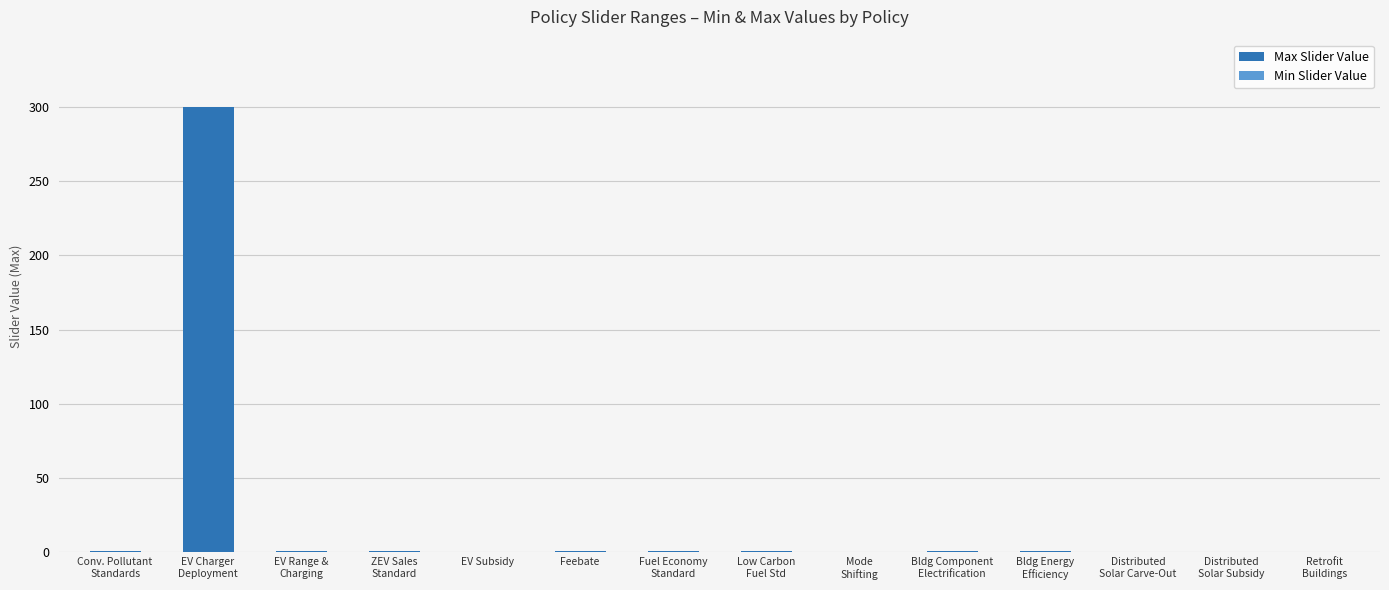

What is the maximum value shown in the chart?

300.0